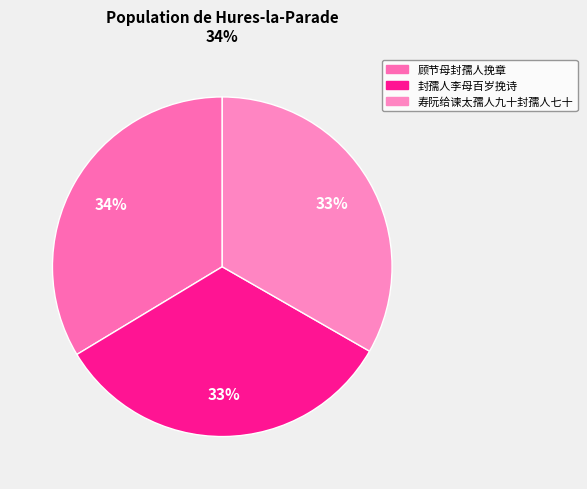

How many slices are in this pie chart?

3